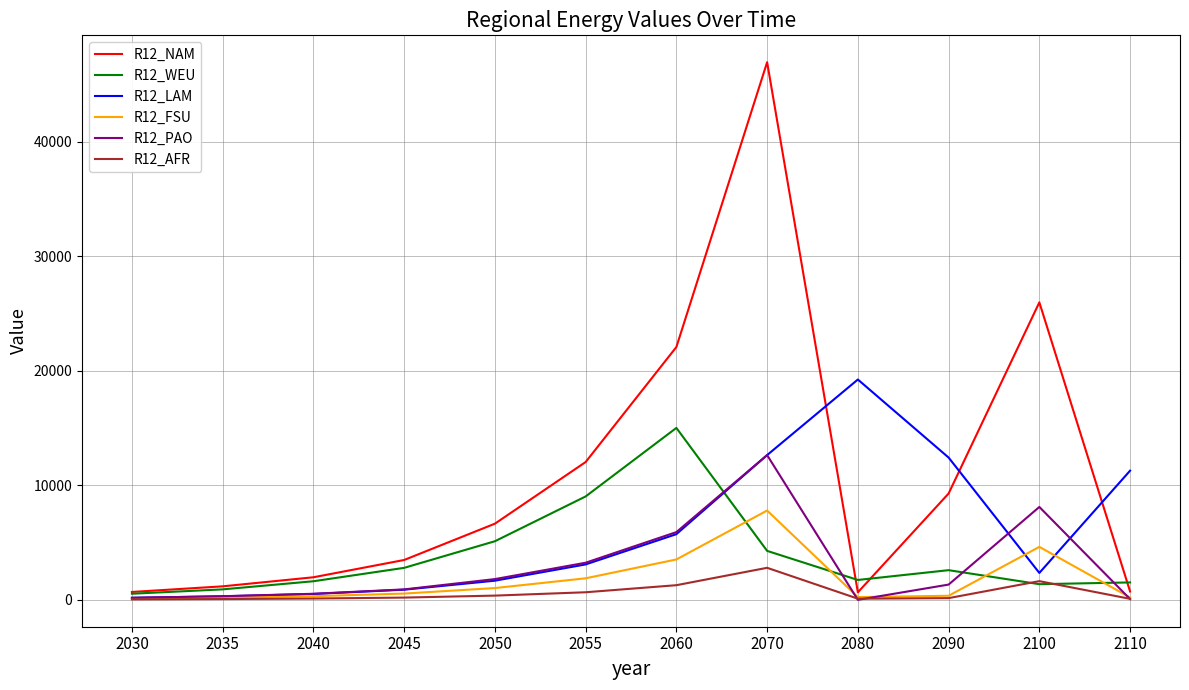

What is the spread (max minus min) of values at 2070?

44147.5